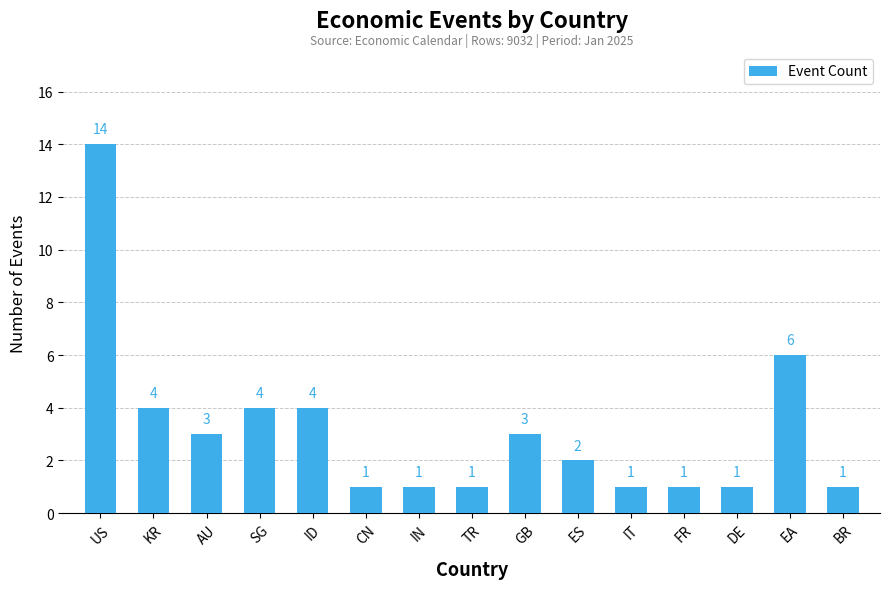

Does the chart contain any negative values?

No